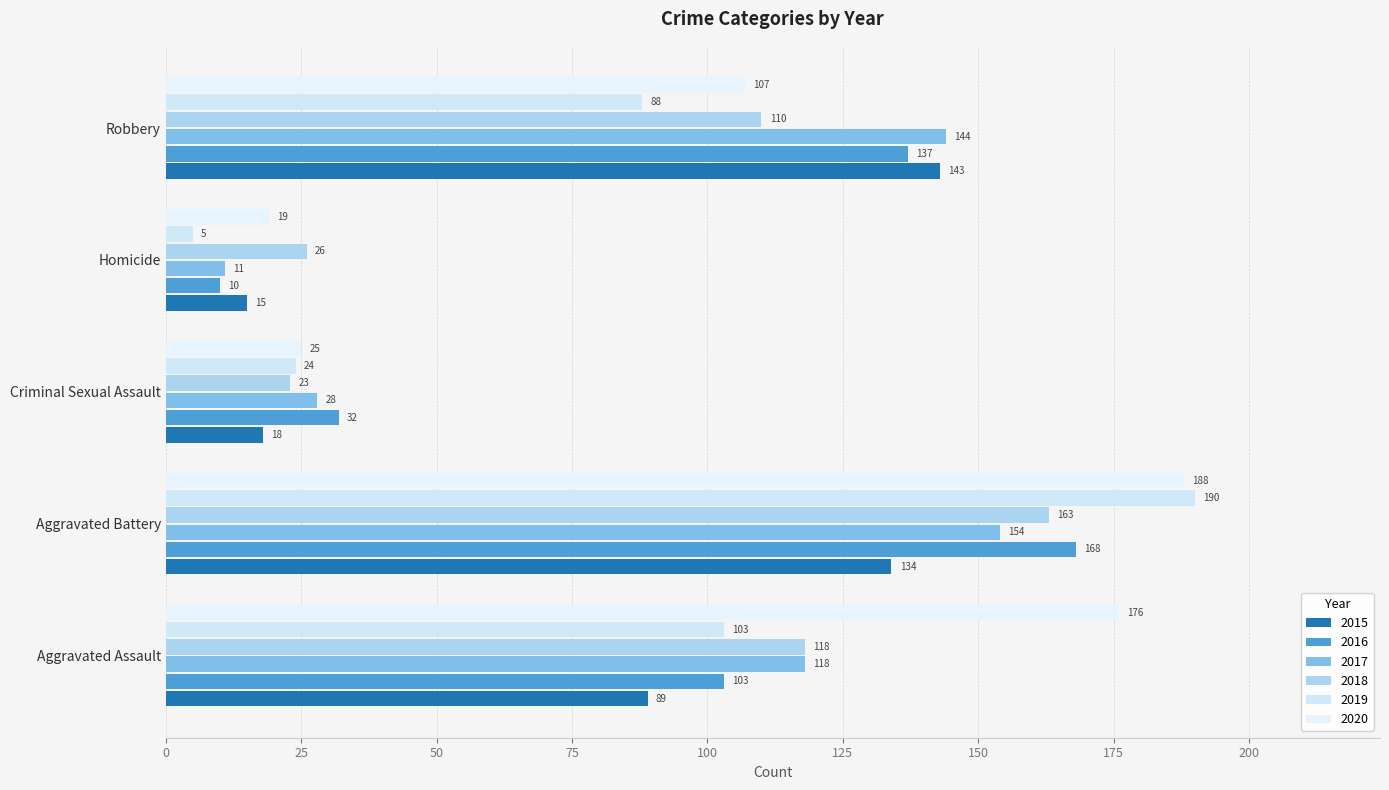

What position from the left is Aggravated Assault?

1